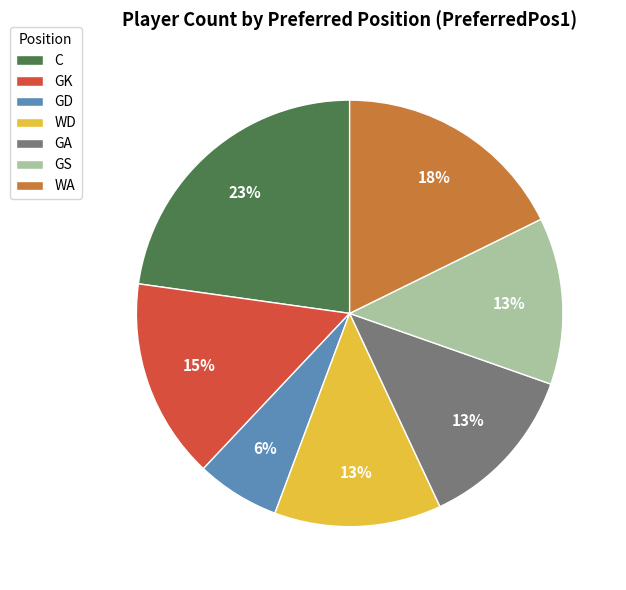

Is the sum of GK and WA greater than half?

No